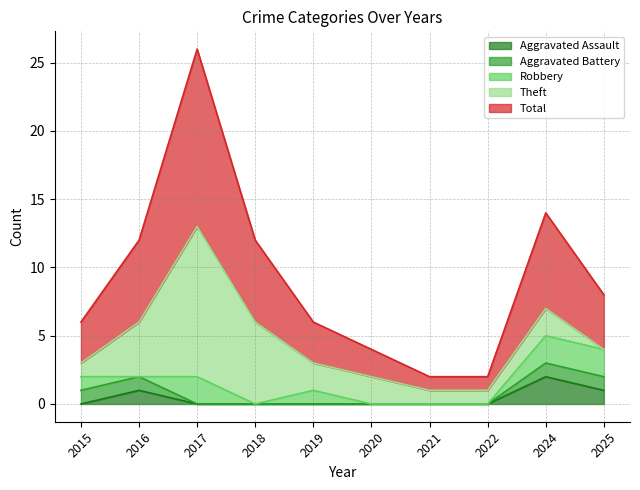

What is the total value across all series at 2020?

4